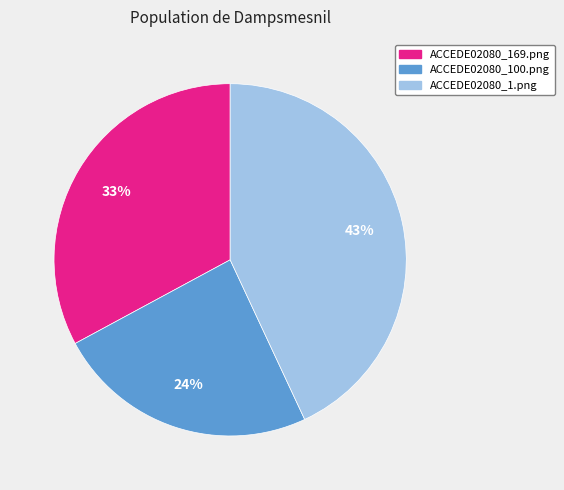

To the nearest percent, what is the combined percentage of ACCEDE02080_100.png and ACCEDE02080_169.png?

57%